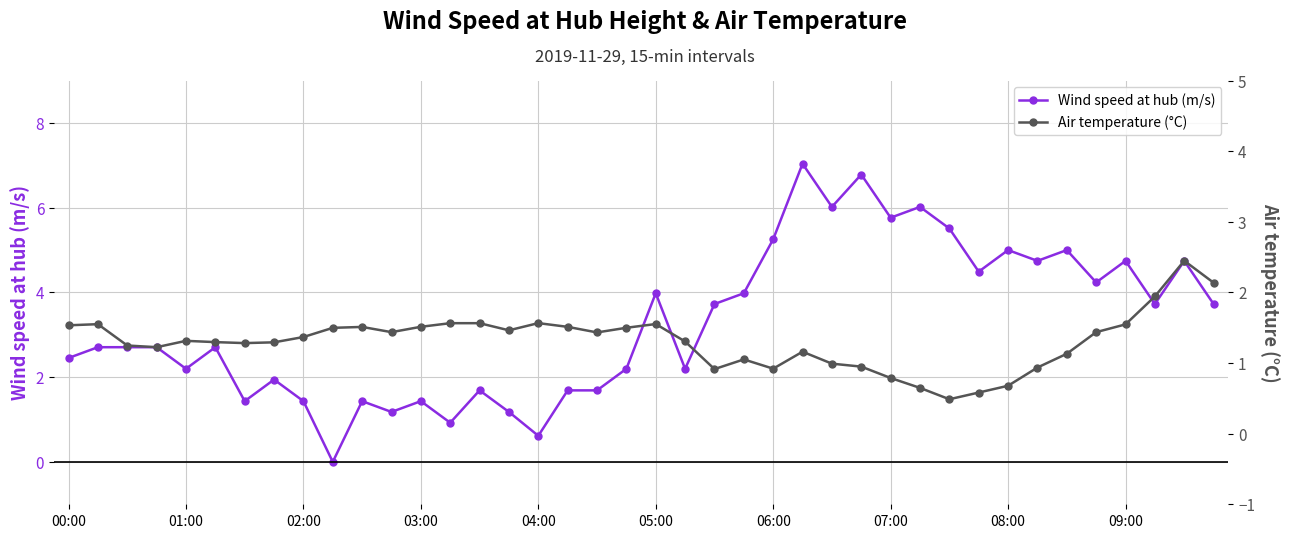

Between 37 and 25, which is larger?

25